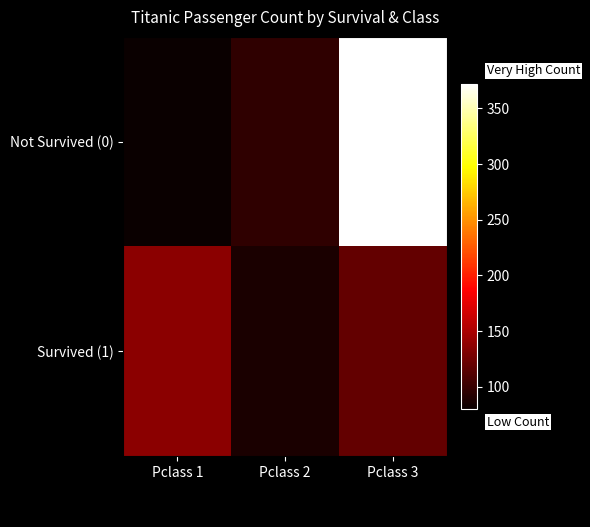

Reading left to right, extract all data points from this chart.

Not Survived (0): Pclass 1=80	Pclass 2=97	Pclass 3=372
Survived (1): Pclass 1=136	Pclass 2=87	Pclass 3=119